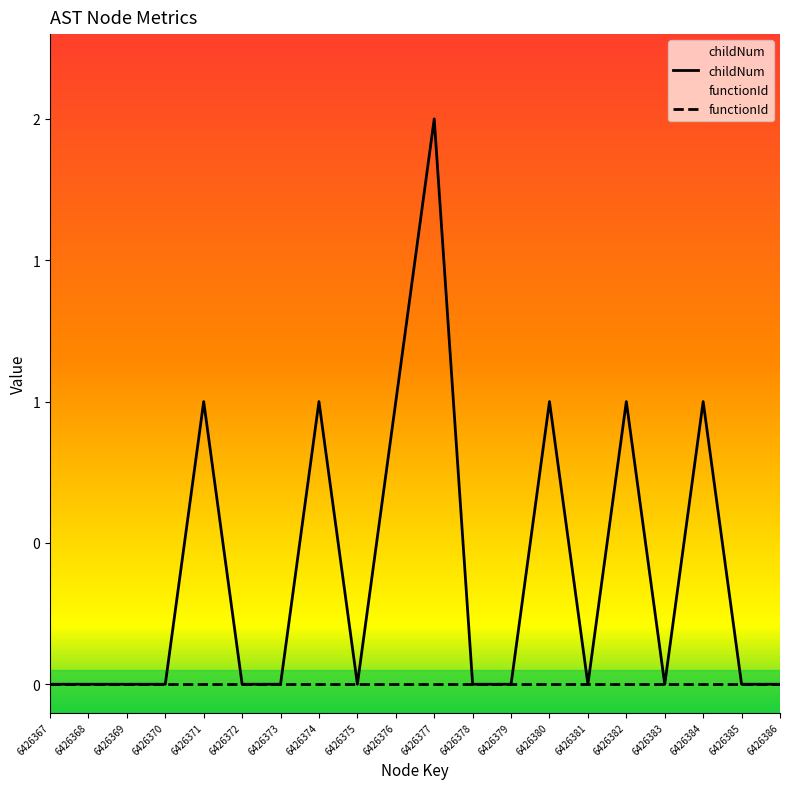

What is the difference between the maximum and minimum values in the childNum series?

2